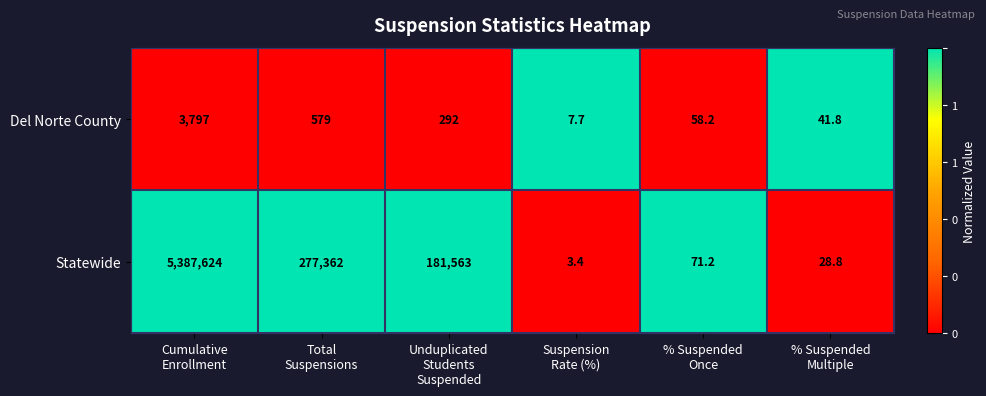

Reading right to left, transcribe all the data shown in this chart.

Del Norte County: 41.8	58.2	7.7	292.0	579.0	3797.0
Statewide: 28.8	71.2	3.4	181563.0	277362.0	5387624.0